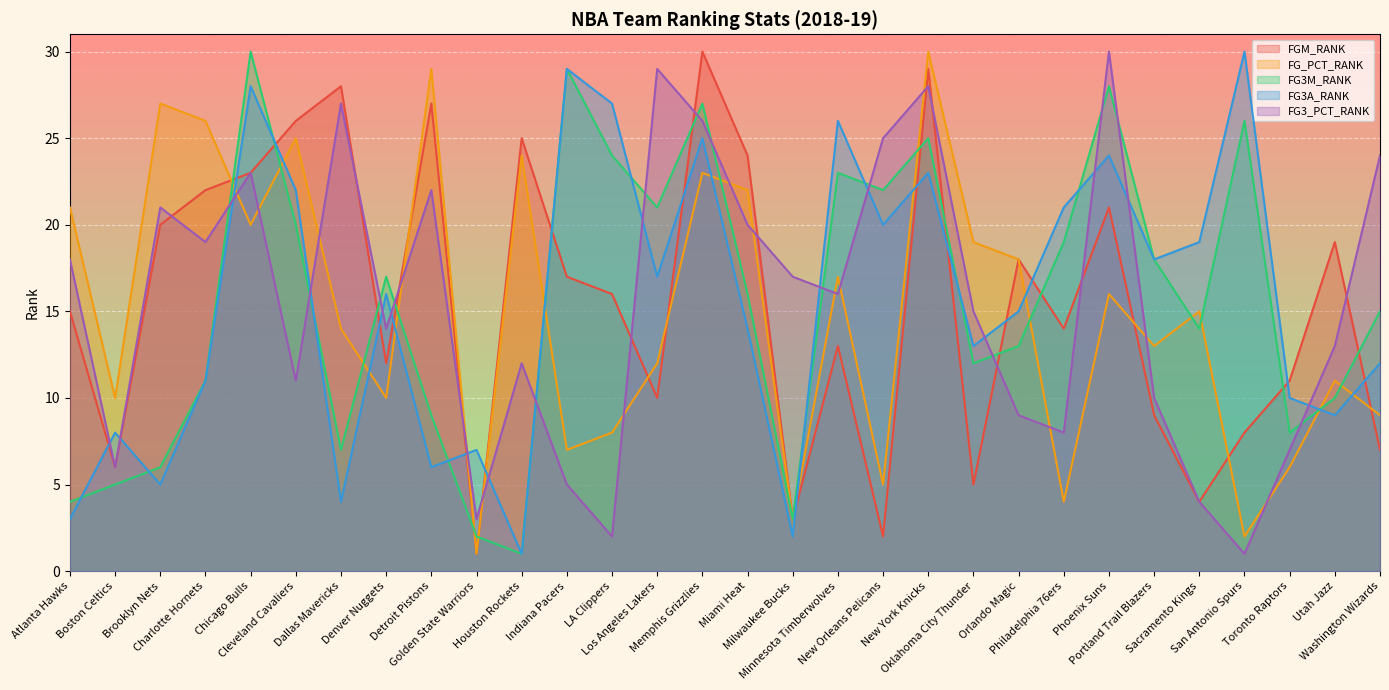

True or false: FGM_RANK and FG3M_RANK intersect in this chart.

True